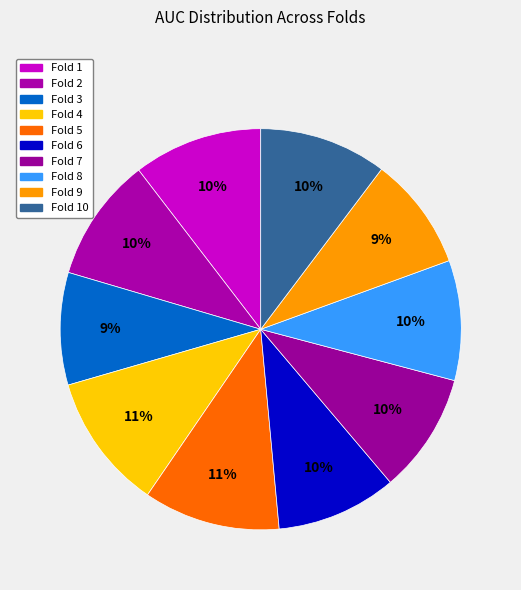

How much of the chart is everything except Fold 4?

89.0%